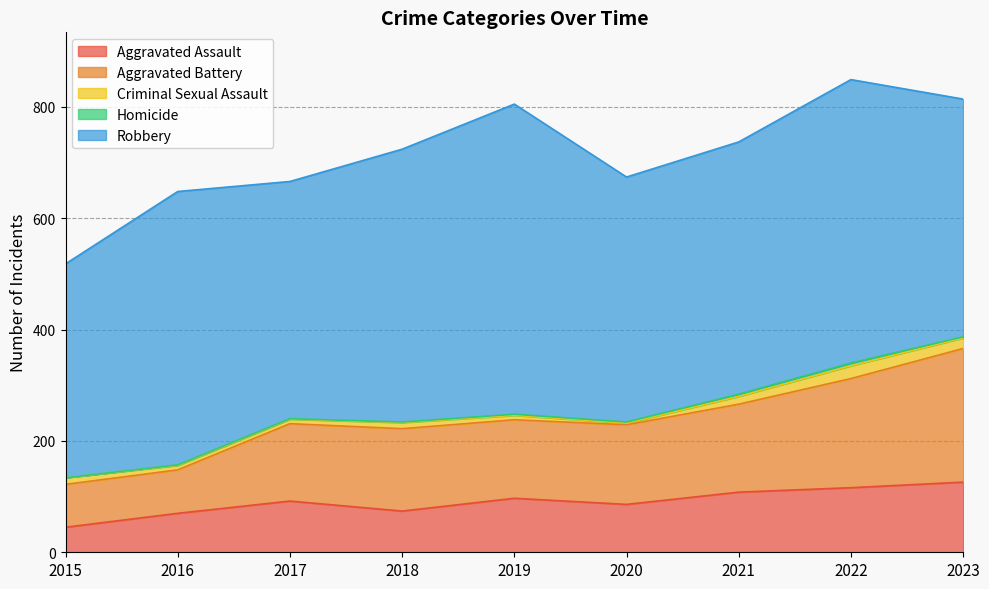

What is the value of the Robbery point at the 4th from the left?

490